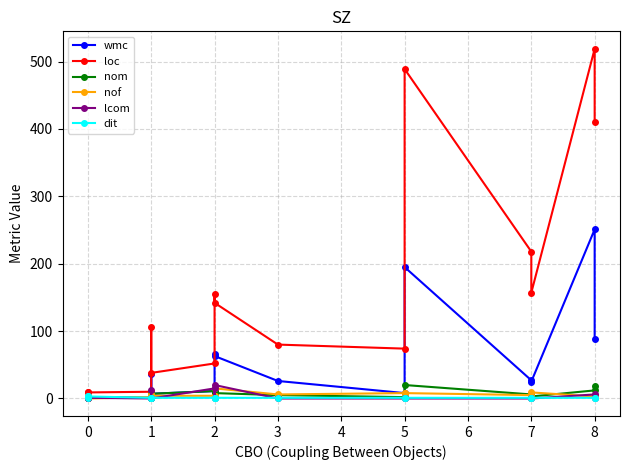

How many values in the wmc series are below 26?

8